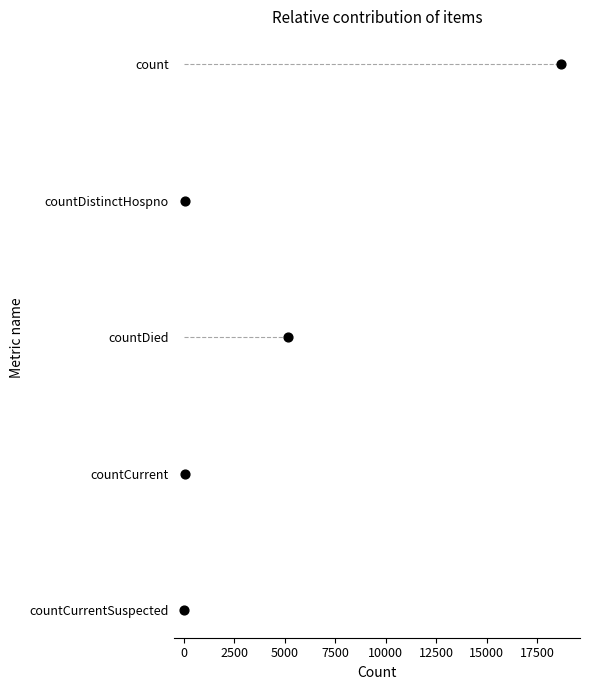

Between 7500 and 5000, which is larger?

7500